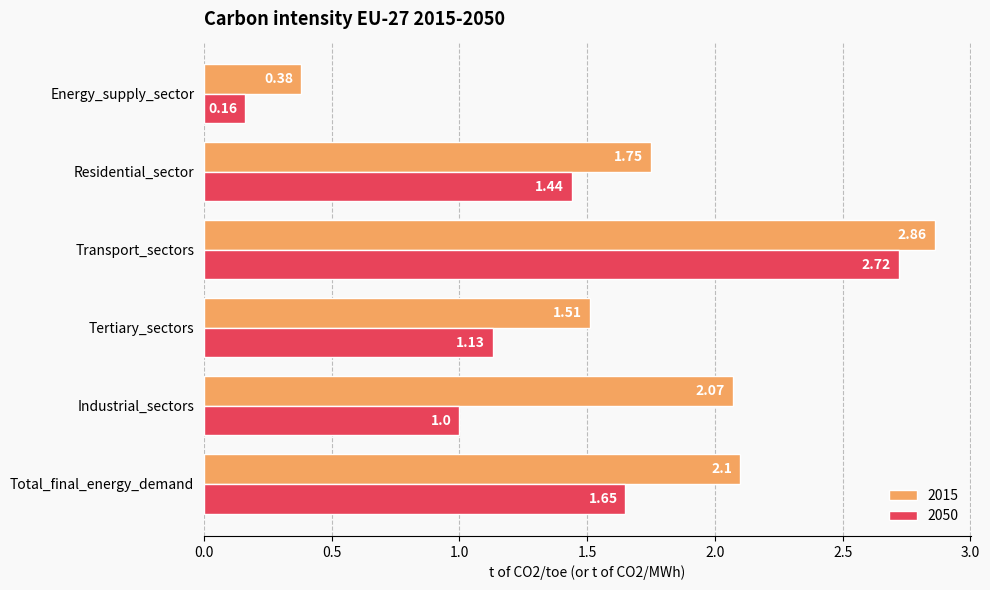

At which category does the chart reach its minimum across all series?

Energy_supply_sector